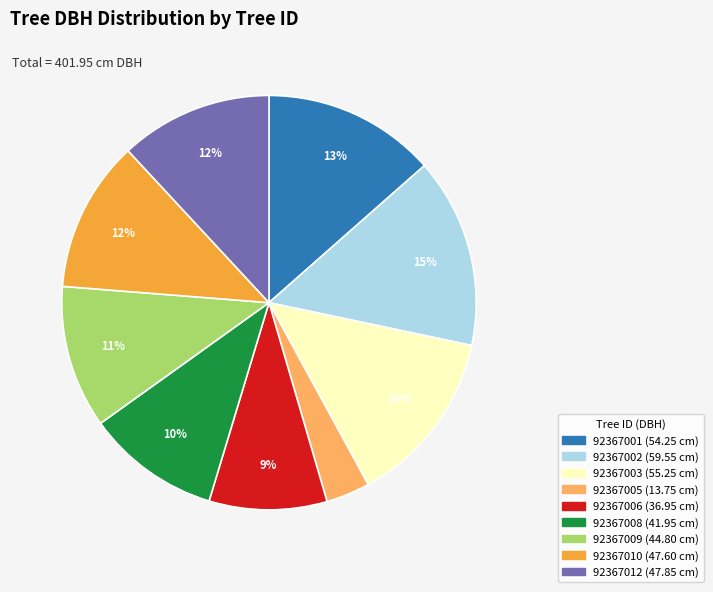

To the nearest percent, what percentage of the pie is 92367005?

3%